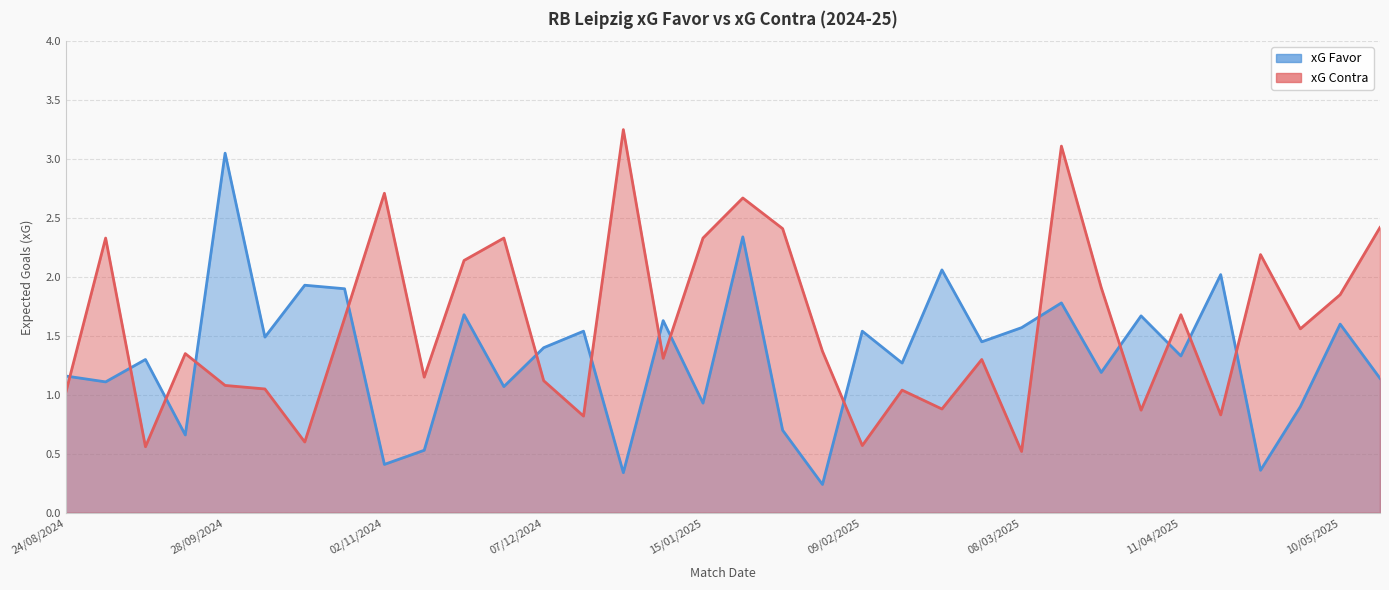

True or false: xG Contra and xG Favor intersect in this chart.

True